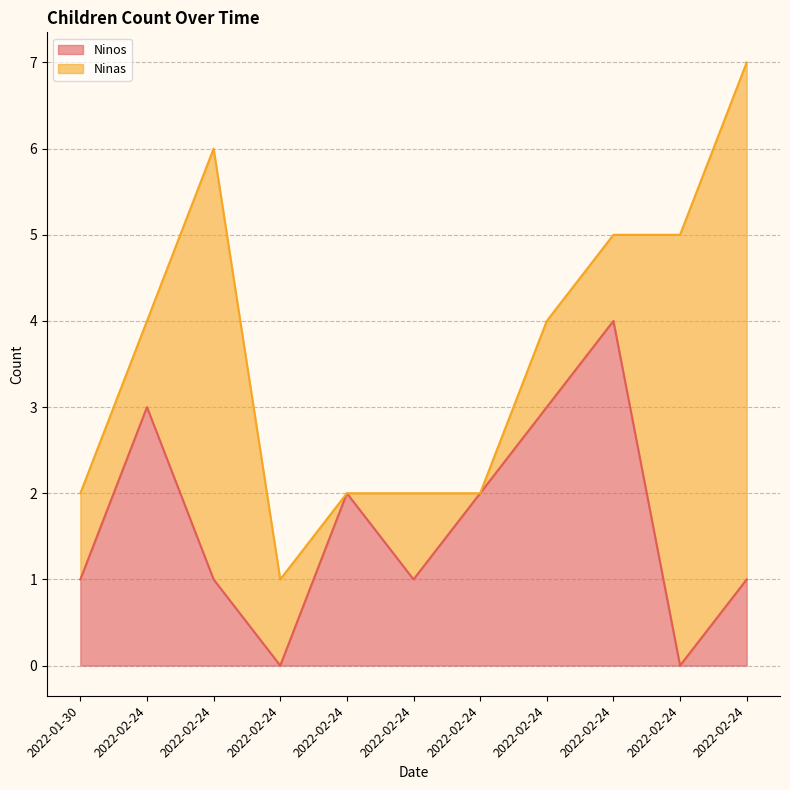

At which category does the data reach its first local valley?

2022-02-24